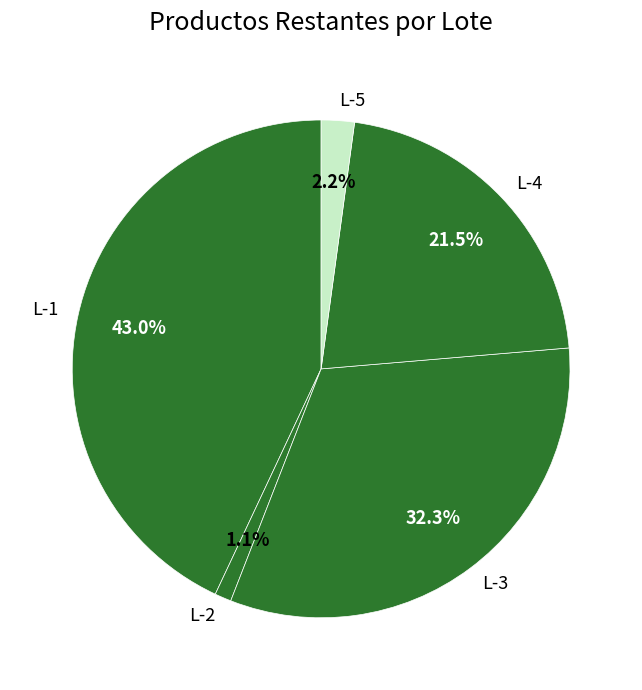

Which has a higher value, L-3 or L-5?

L-3